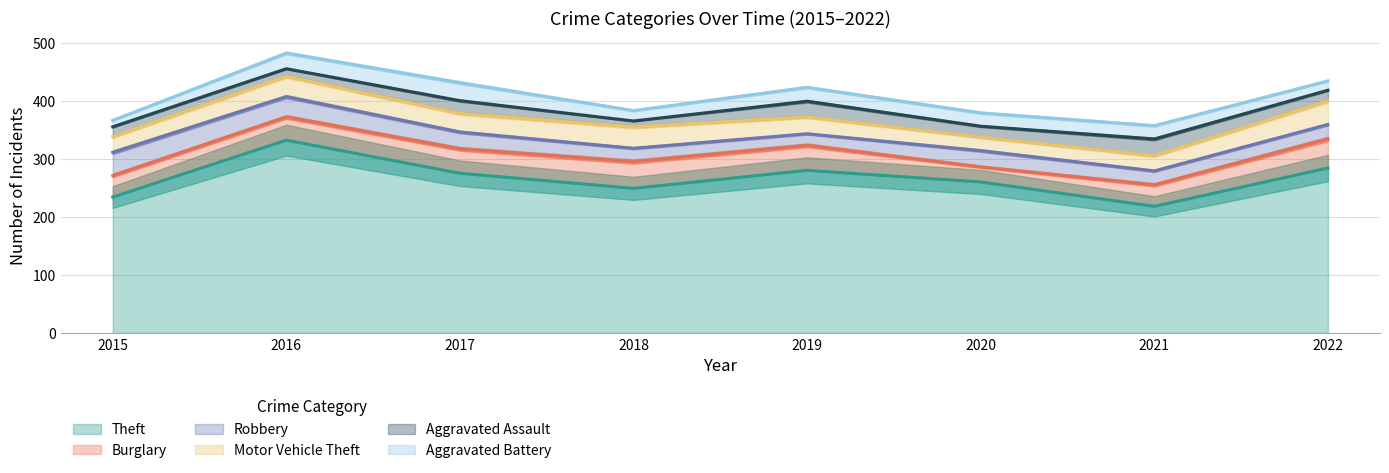

What is the maximum value shown in the chart?

332